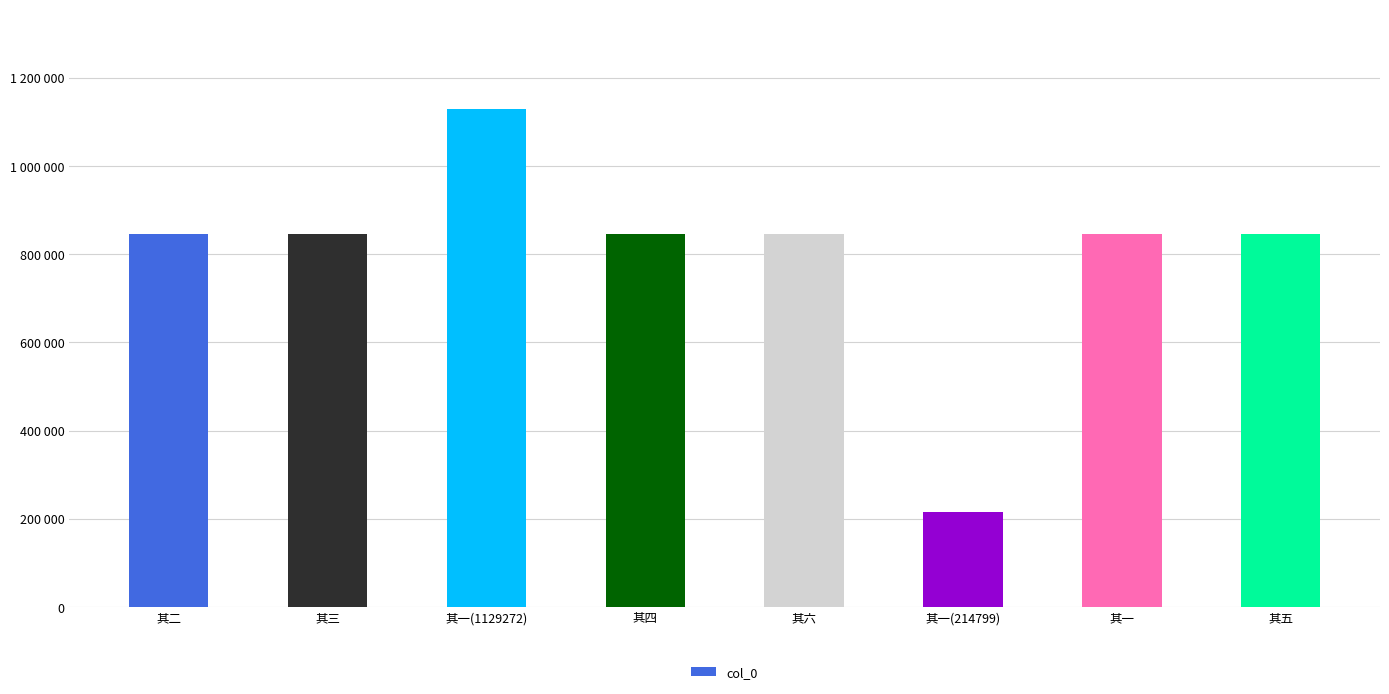

List the labels in order of value, largest first.

其一(1129272), 其六, 其五, 其四, 其三, 其二, 其一, 其一(214799)